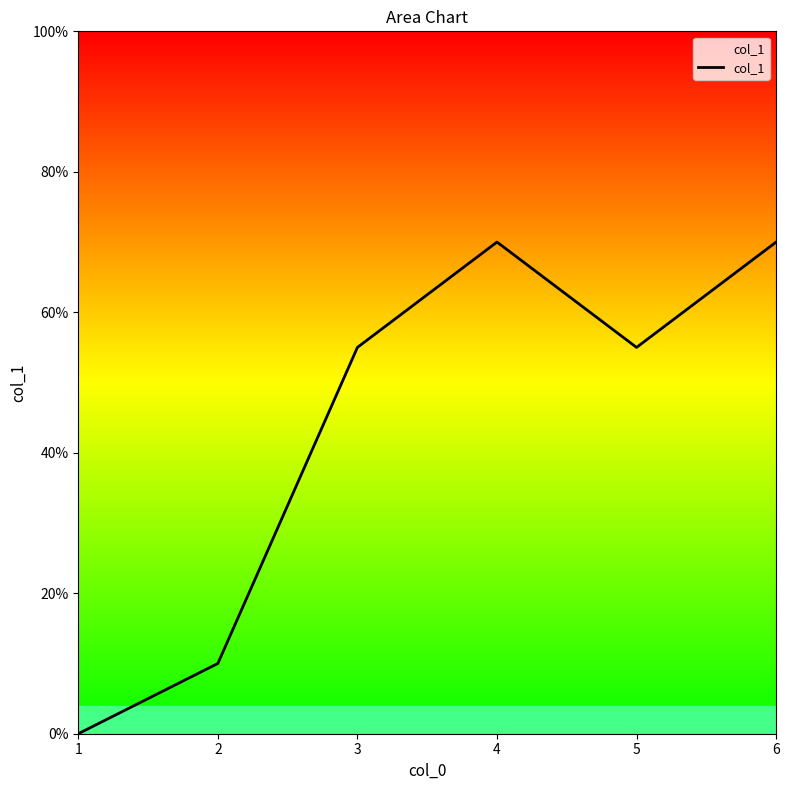

At which label does the data first exceed 55?

3